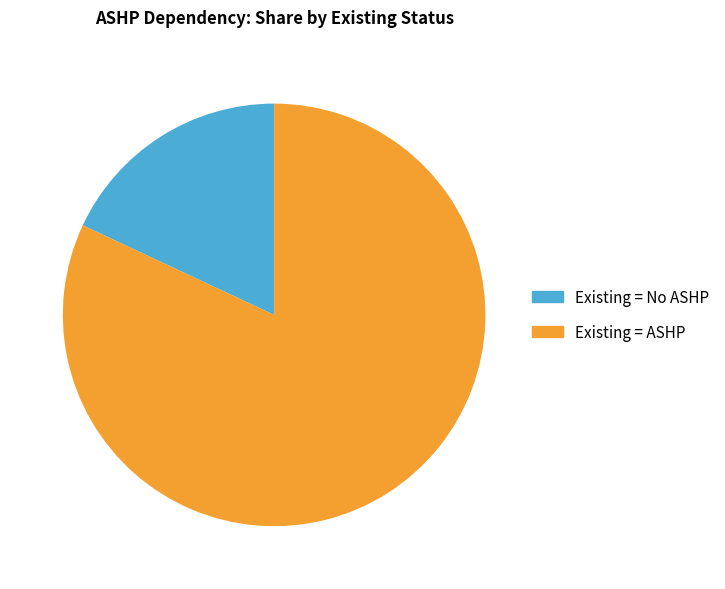

Rank the categories by value from highest to lowest.

Existing = ASHP, Existing = No ASHP